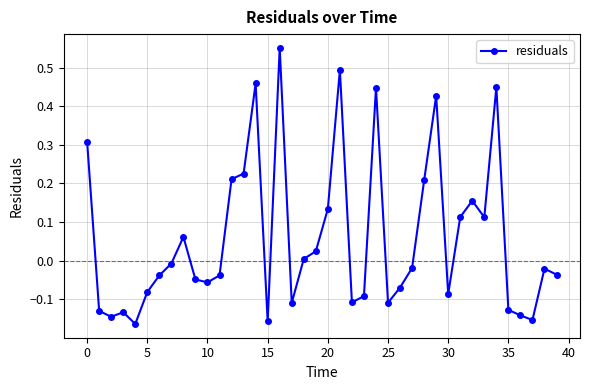

What is the difference between the second highest and second lowest values?

0.7